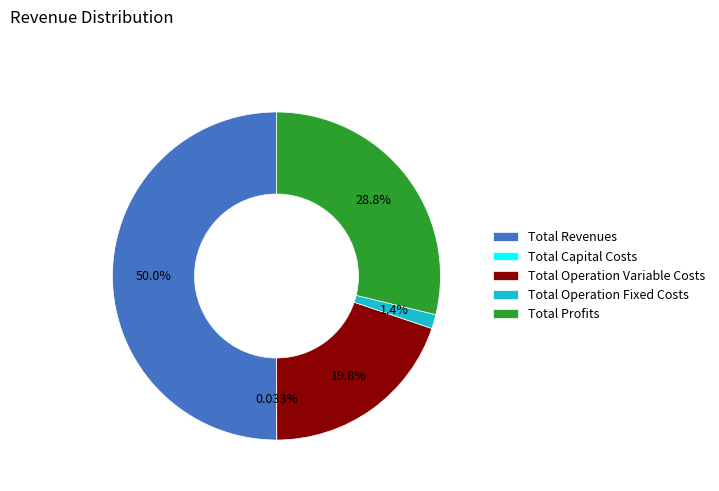

Which slice is the largest?

Total Revenues